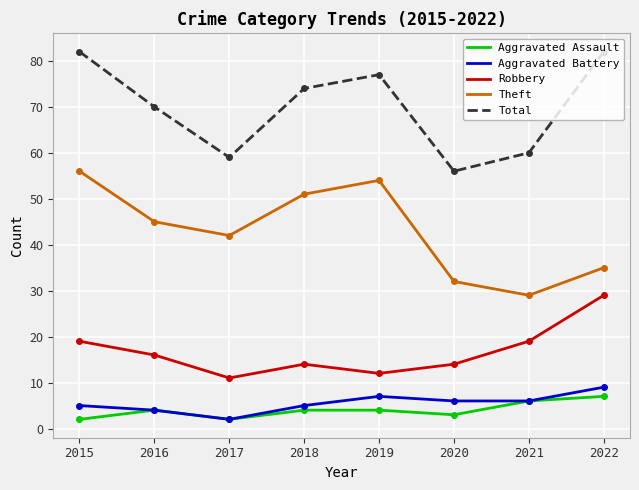

Is the value of Aggravated Battery at 2016 greater than the value of Robbery at 2019?

No